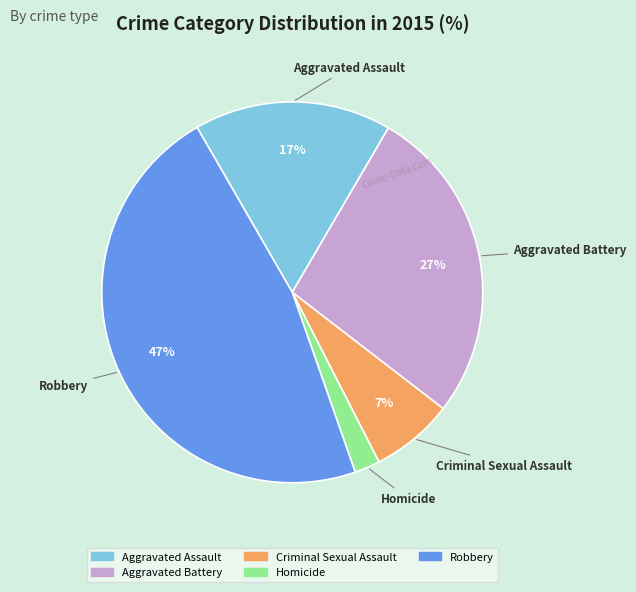

Do Aggravated Assault and Aggravated Battery together represent more than half of the pie?

No